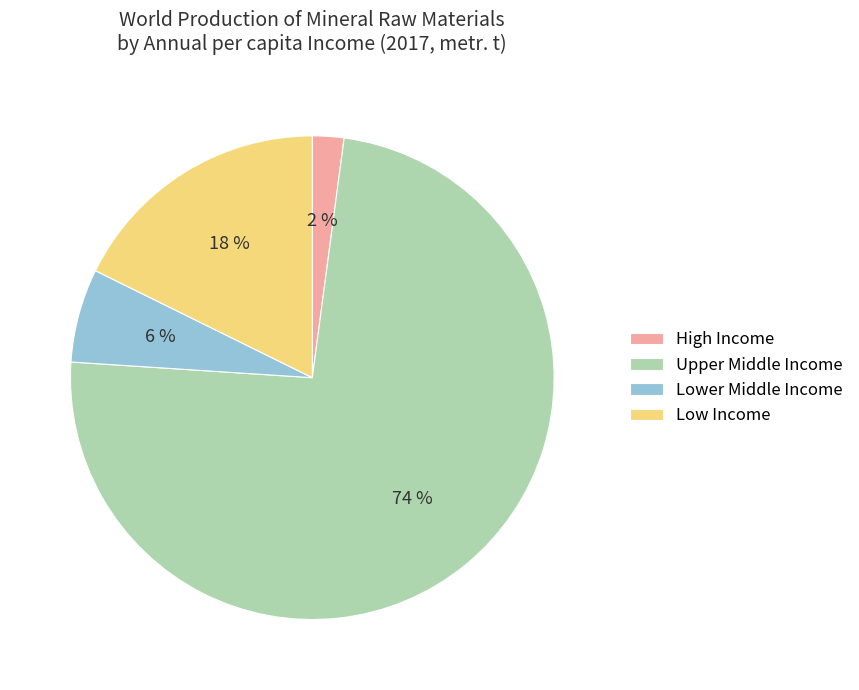

To the nearest percent, what percentage of the pie is Upper Middle Income?

74%